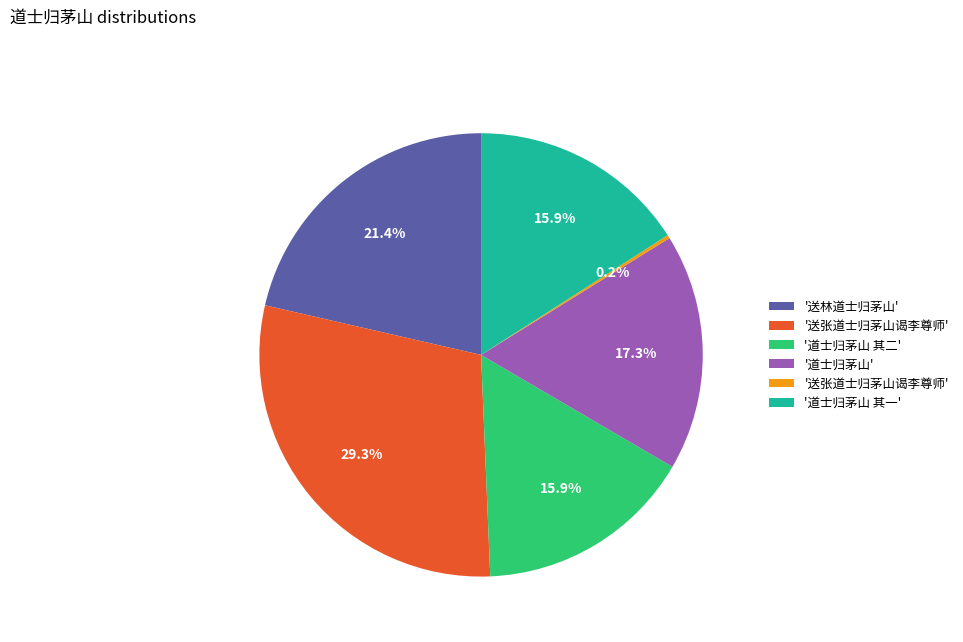

Is there any slice that represents more than half of the pie?

No